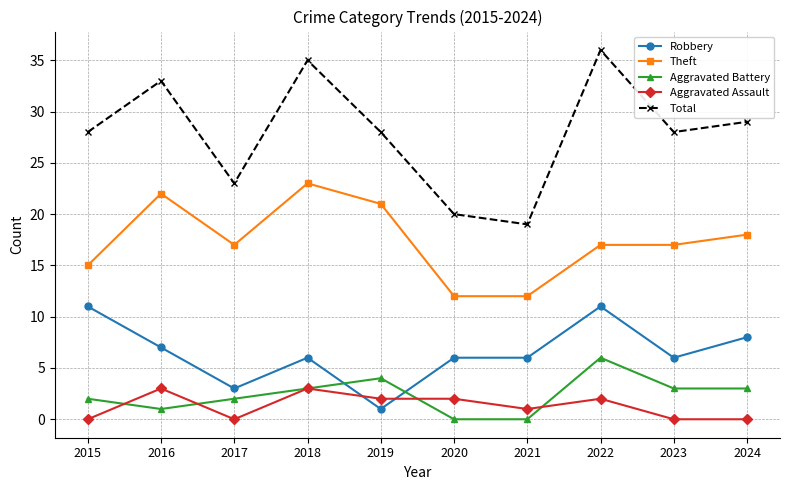

What value does the Total series have at 2022?

36